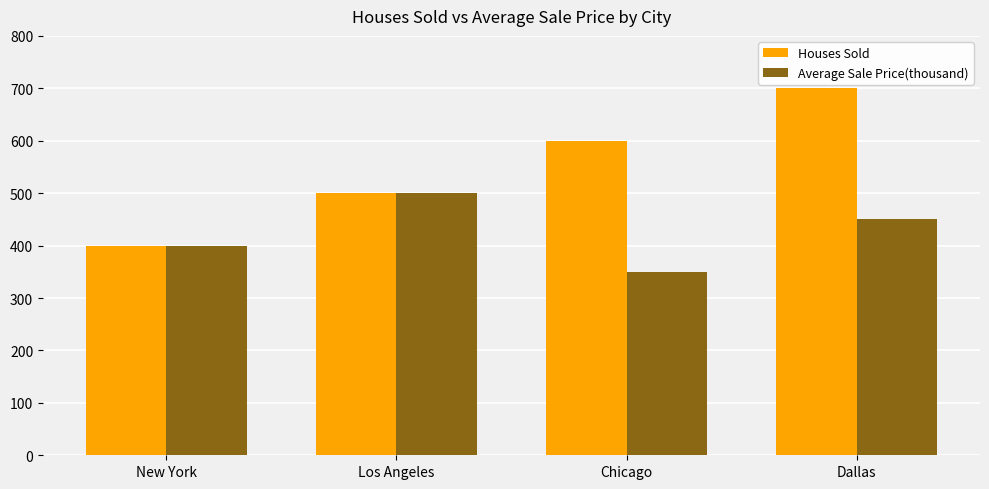

How many values in the Average Sale Price(thousand) series are below 450?

2